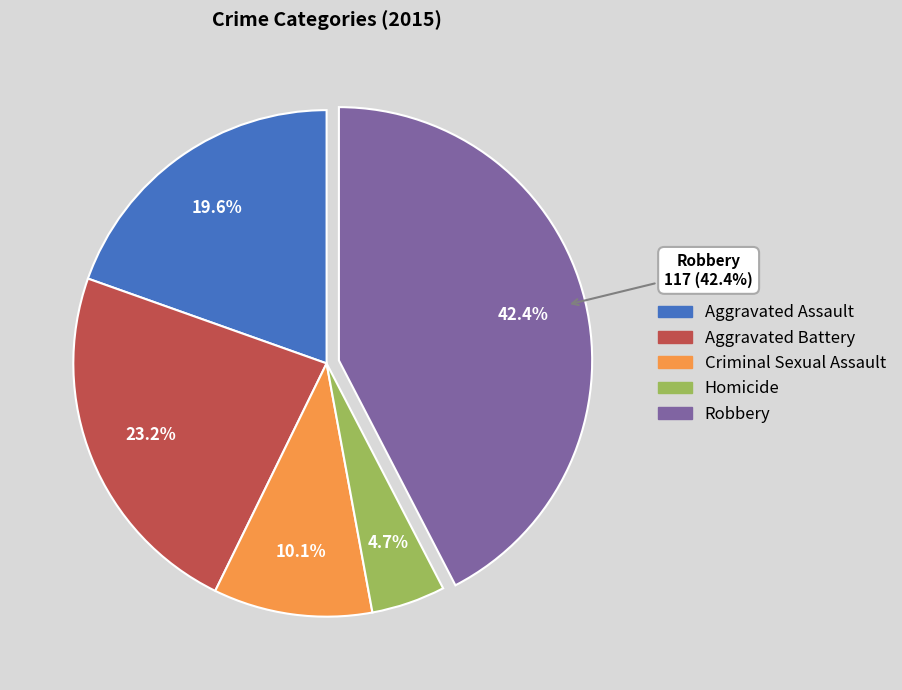

What portion of the pie excludes Homicide?

95.3%